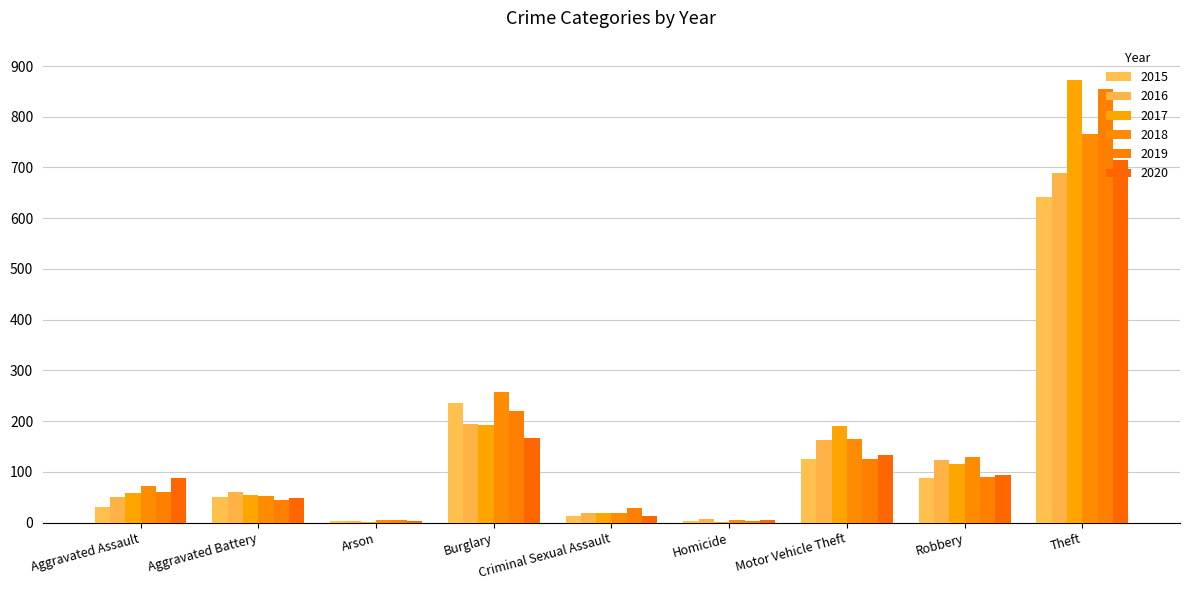

At which category is the sum across all series the highest?

Theft